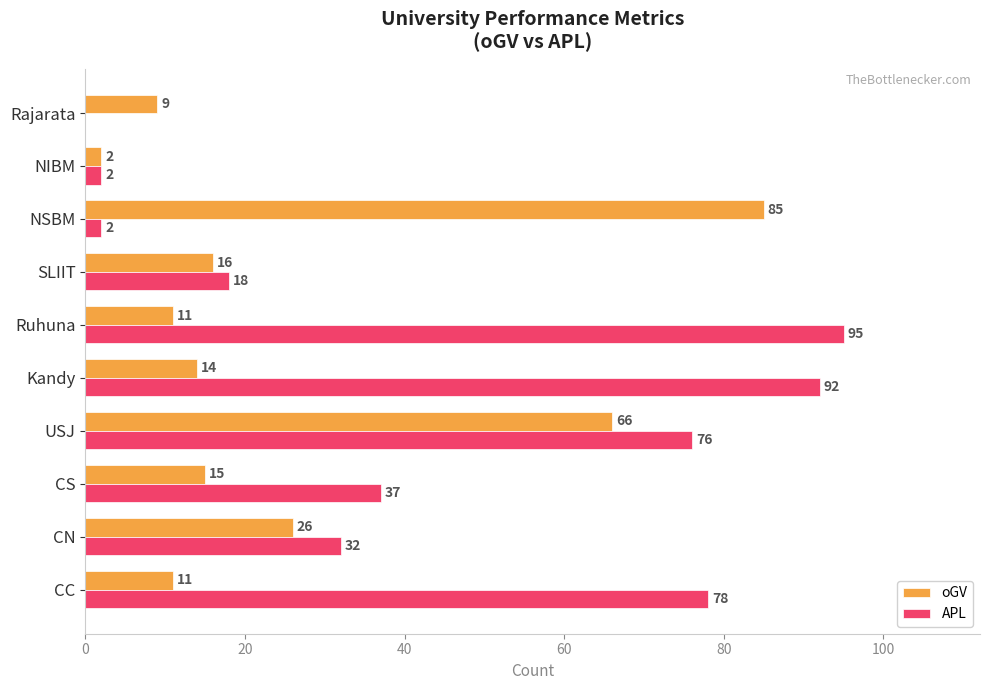

The value of oGV at NIBM is 2. True or false?

True